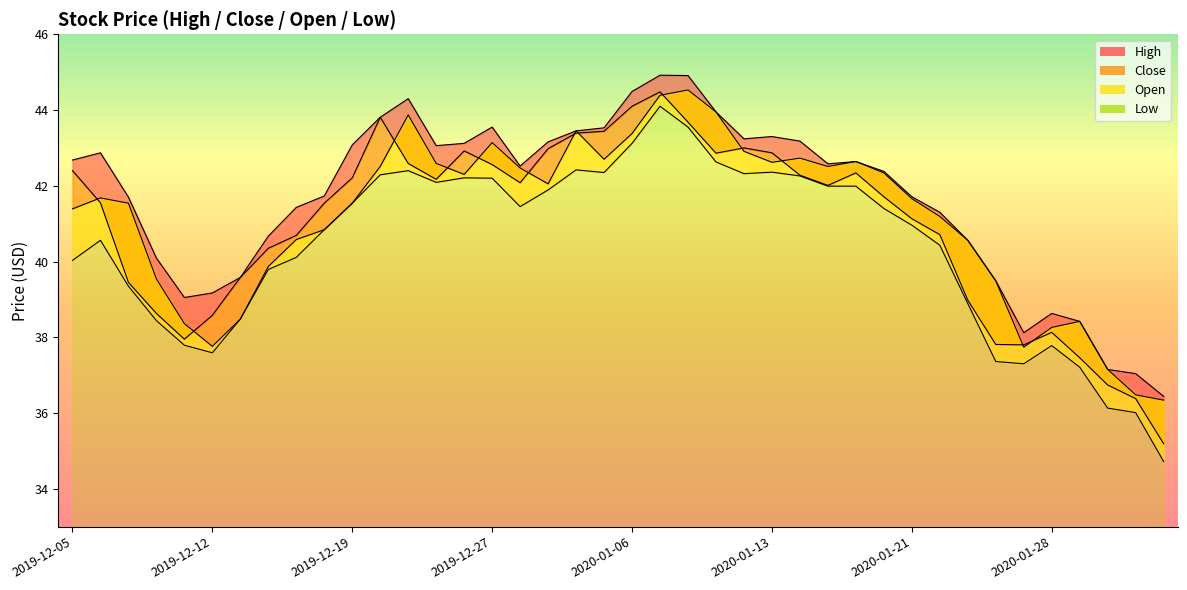

The Close series shows 42.2 at 2019-12-24. True or false?

True